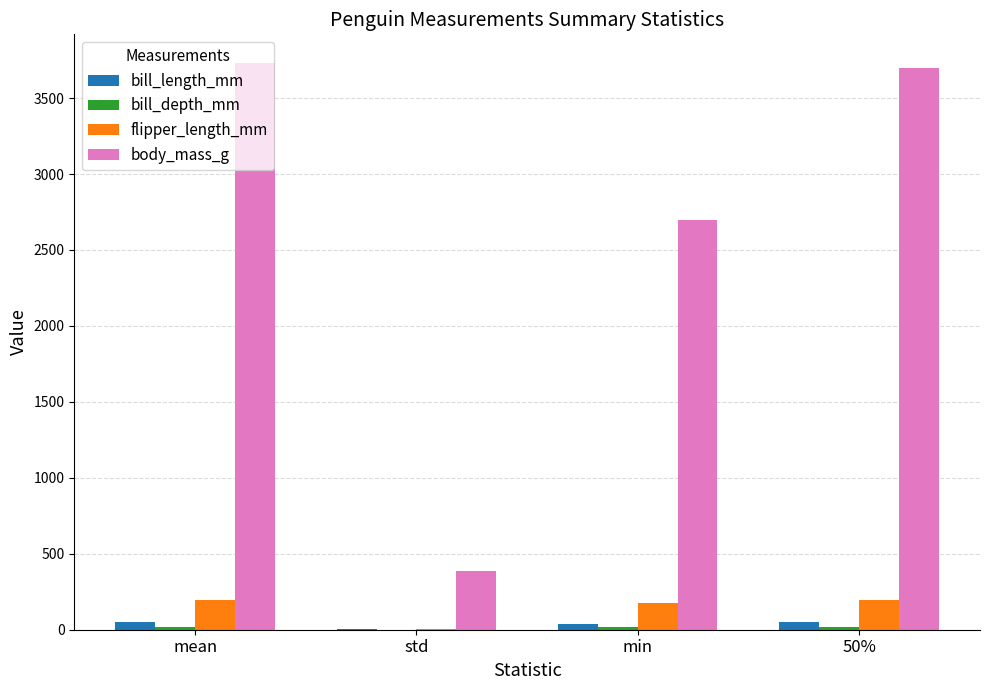

Is it true that body_mass_g equals 3700.0 at 50%?

True